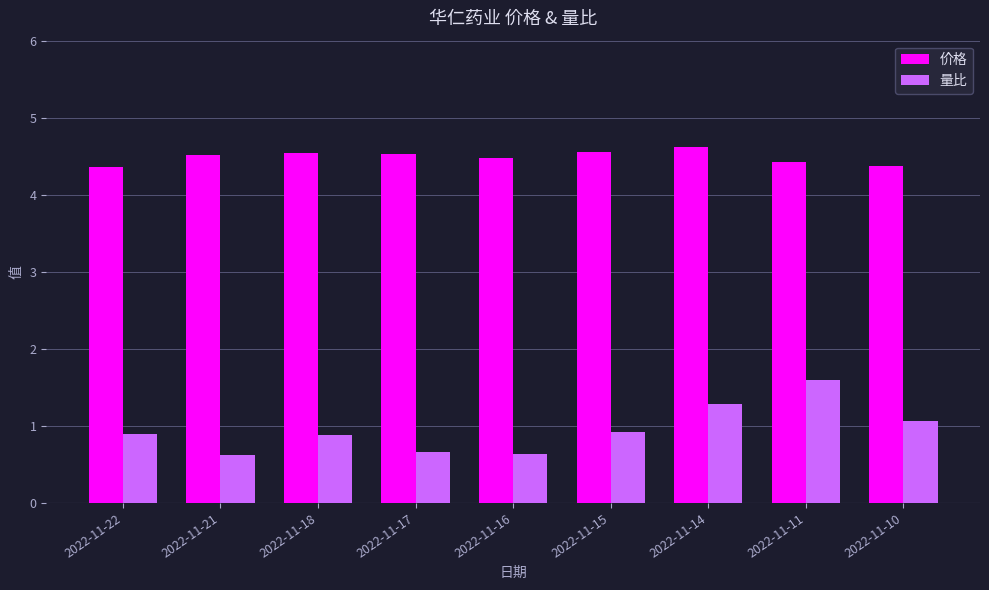

At which label does 量比 reach its peak?

2022-11-11